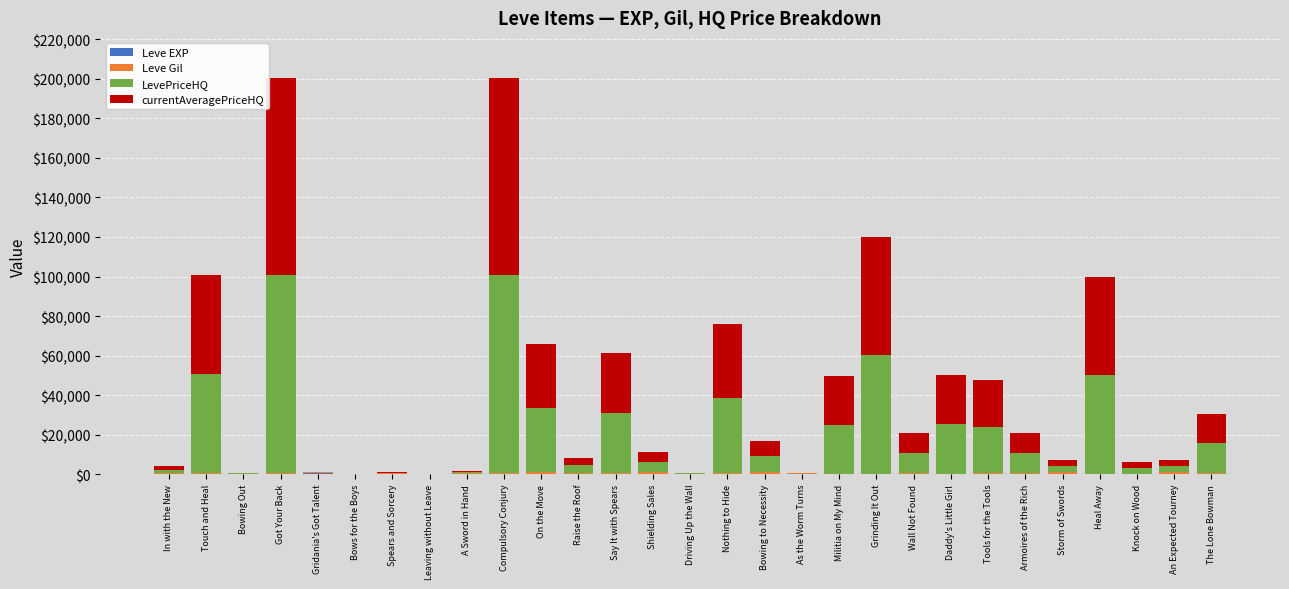

Are the bars grouped side by side (vs. stacked)?

No